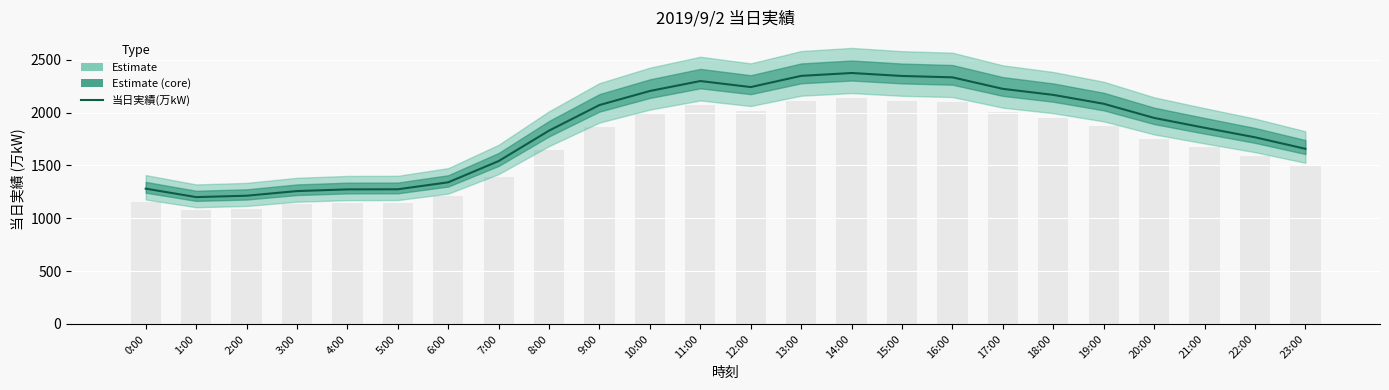

Reading right to left, extract all data points from this chart.

1657	1766	1856	1949	2083	2167	2224	2333	2346	2374	2347	2241	2298	2204	2071	1829	1541	1340	1274	1273	1257	1213	1200	1280